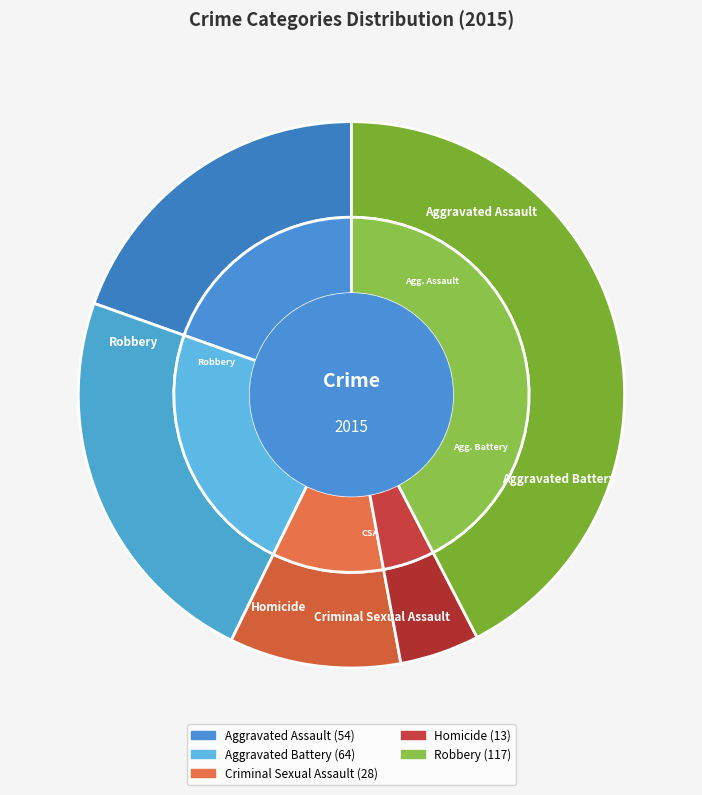

Rank the categories by value from highest to lowest.

Robbery, Aggravated Battery, Aggravated Assault, Criminal Sexual Assault, Homicide